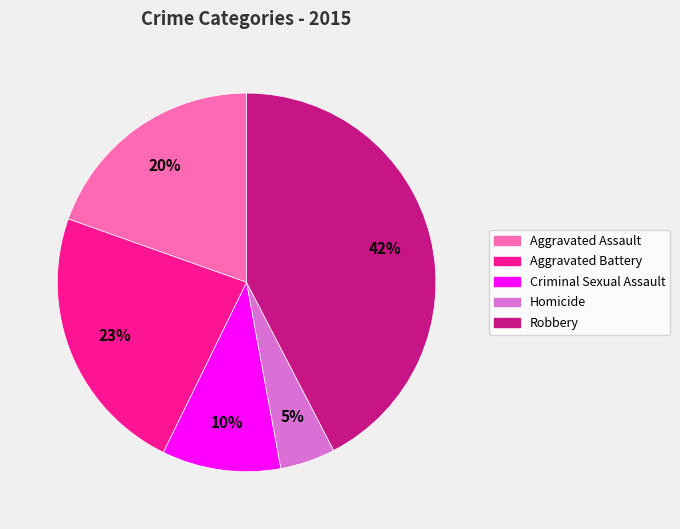

To the nearest percent, what percentage of the pie is Criminal Sexual Assault?

10%